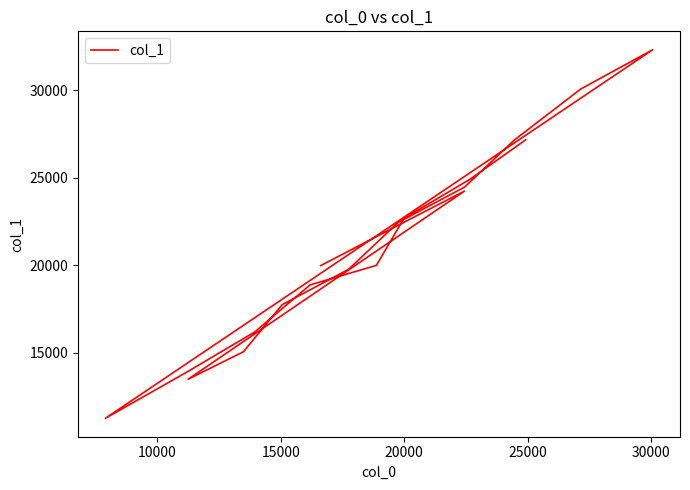

How many distinct data groups are displayed?

1